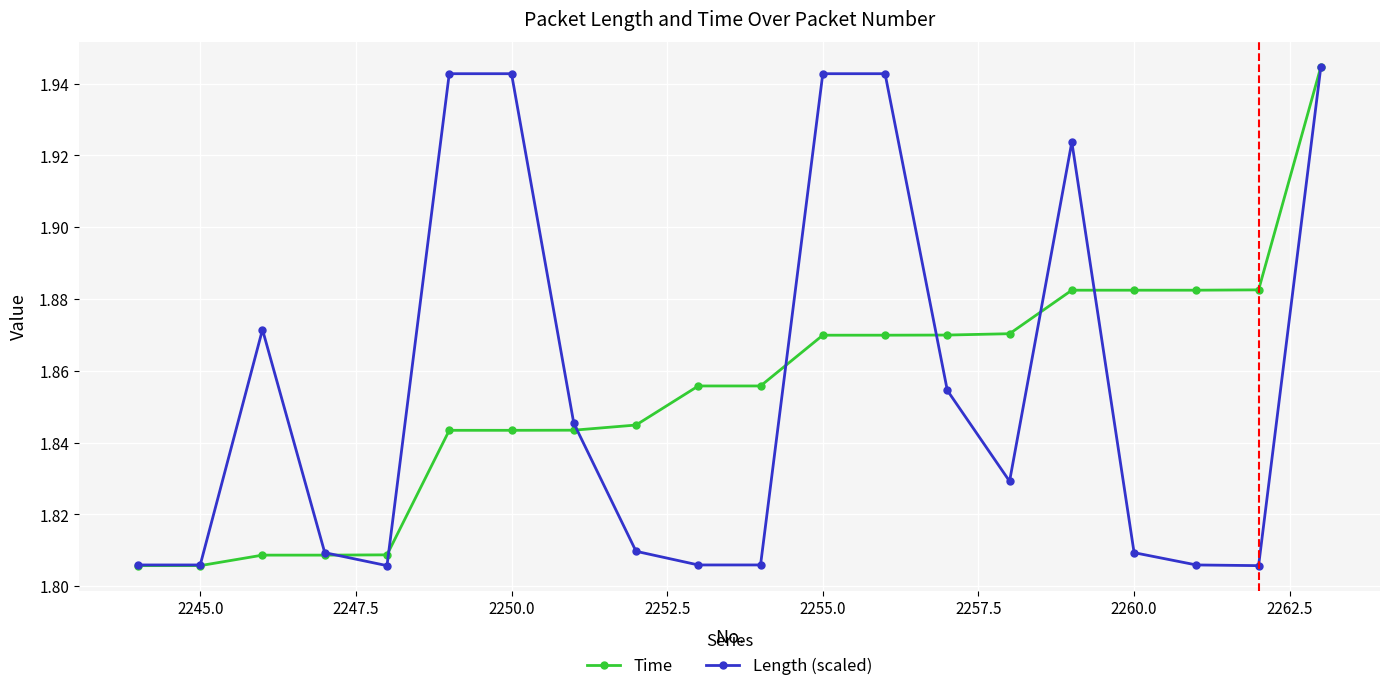

At how many categories does at least one series exceed 1?

20